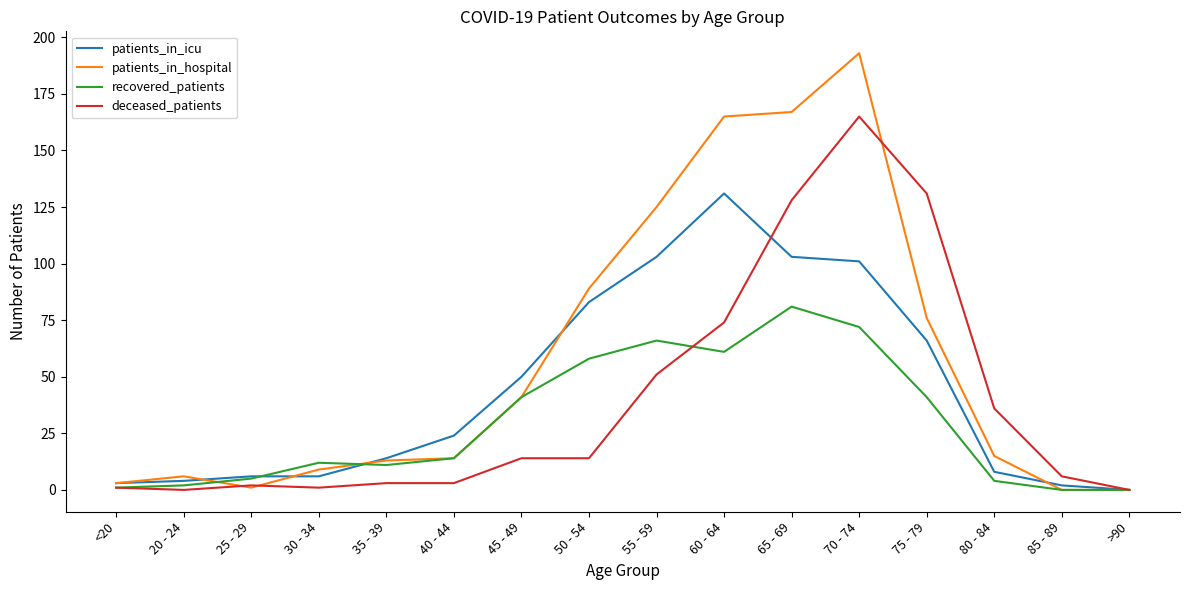

Which label corresponds to the largest value in the chart?

70 - 74